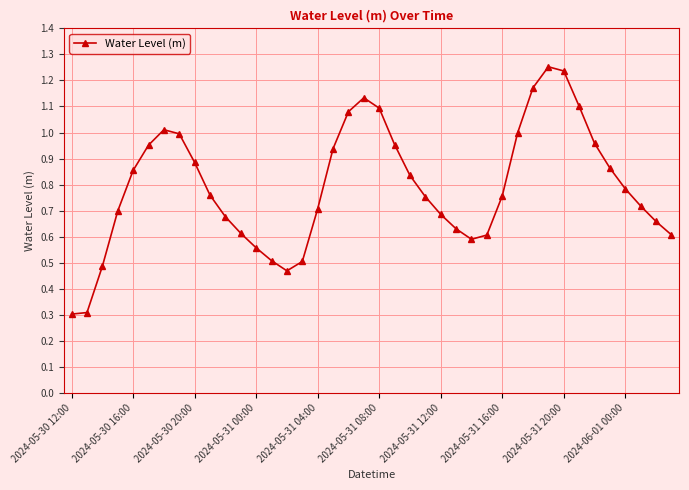

What is the smallest value displayed?

0.3